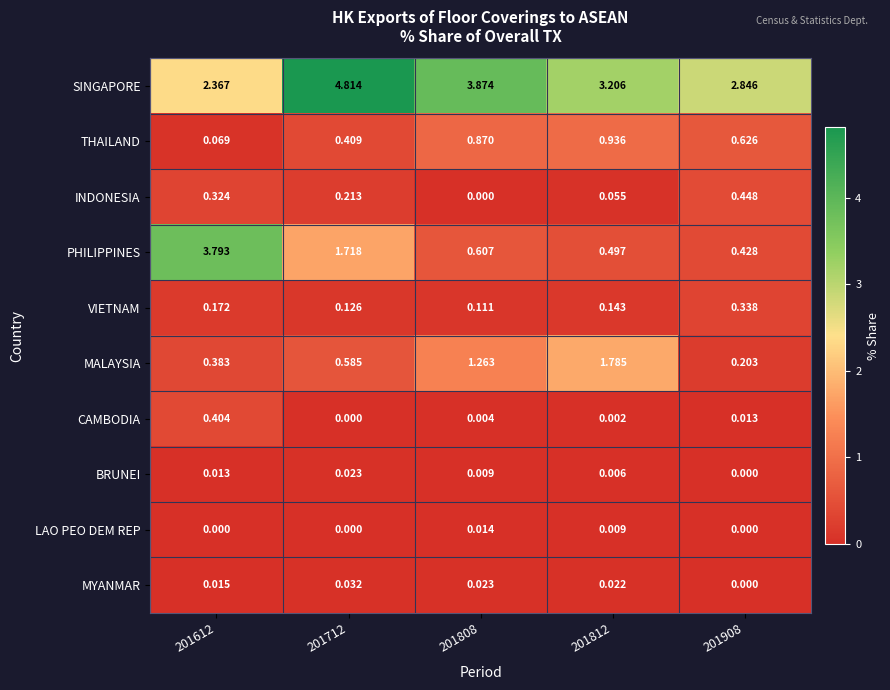

What is the total value across all series at 201612?

7.5